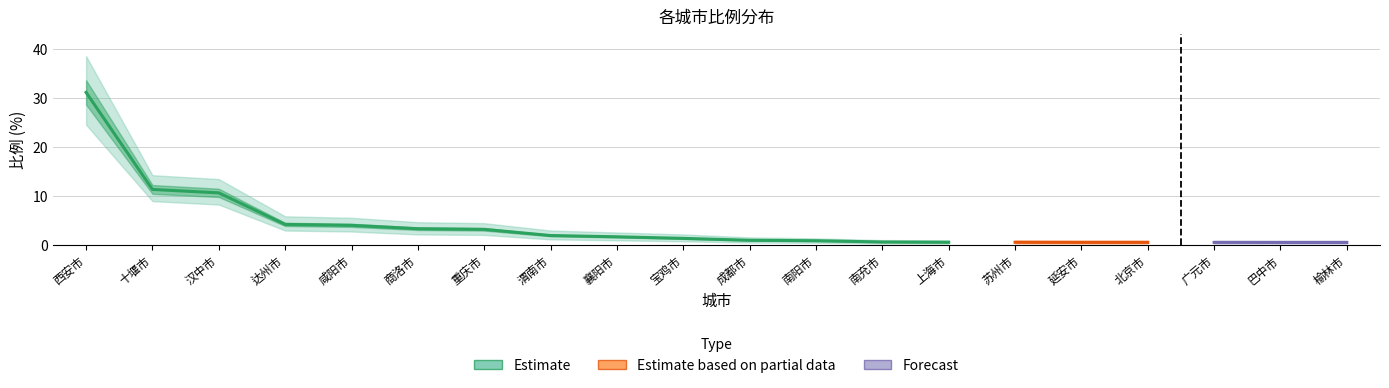

True or false: 比例_lower and 比例 intersect in this chart.

False